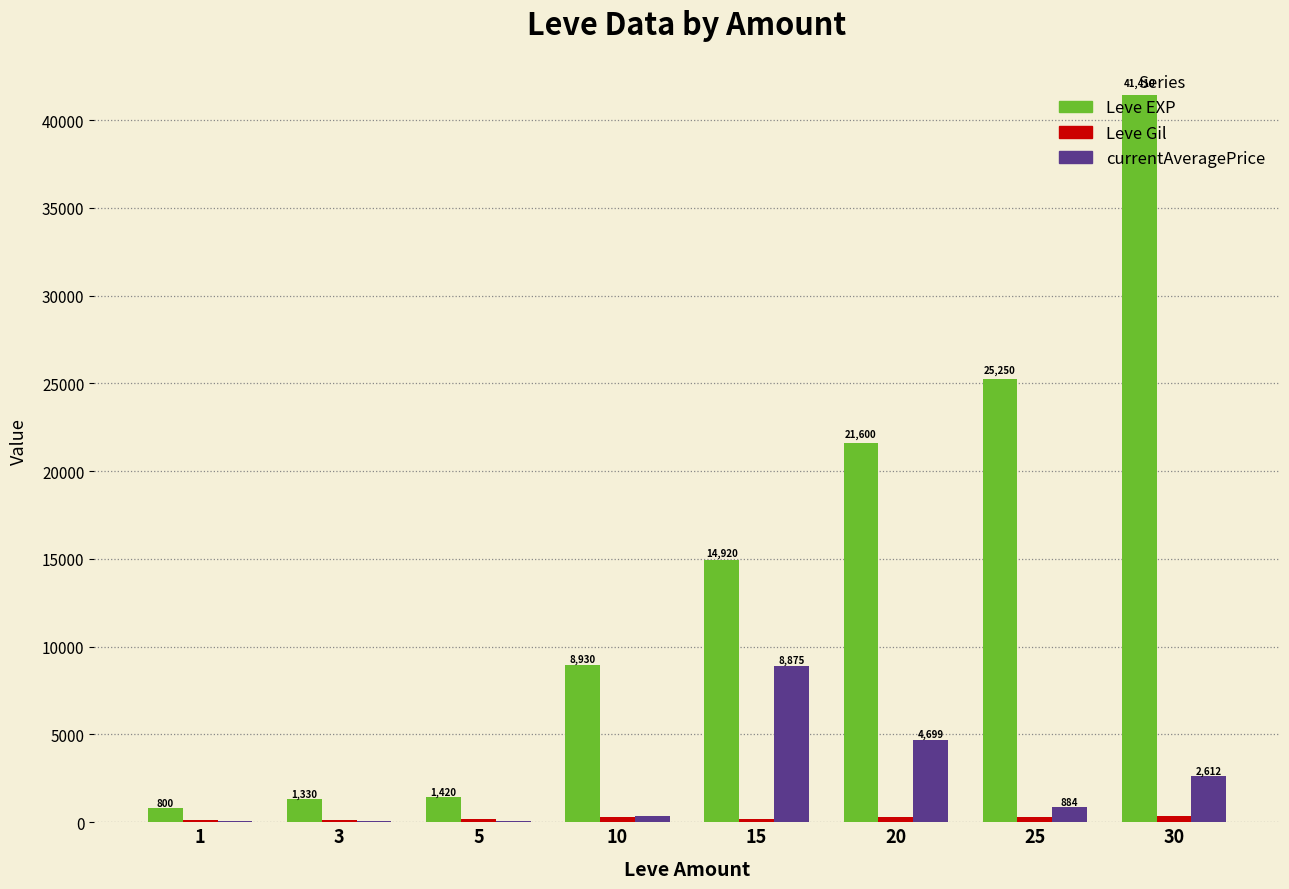

Which series has the largest total across all categories?

Leve EXP